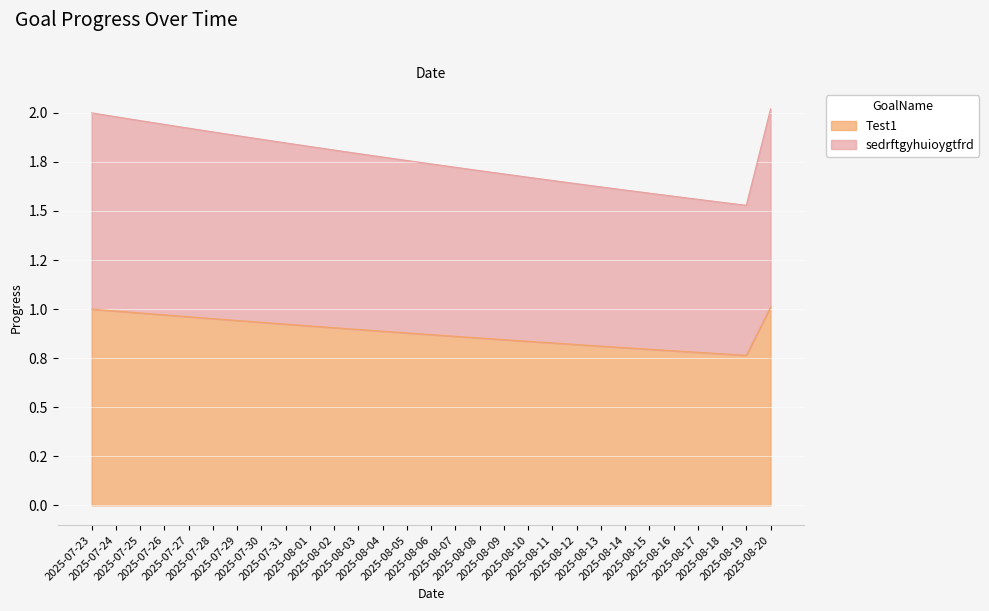

Rank the series at 2025-07-26 from lowest to highest value.

Test1, sedrftgyhuioygtfrd